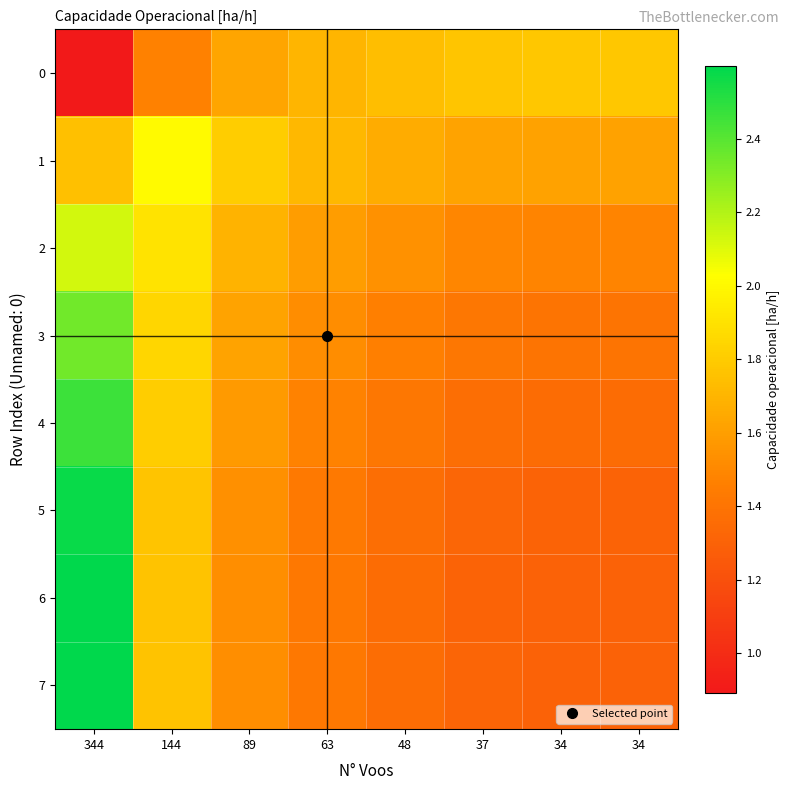

What is the difference between the highest and lowest values at 344?

1.7